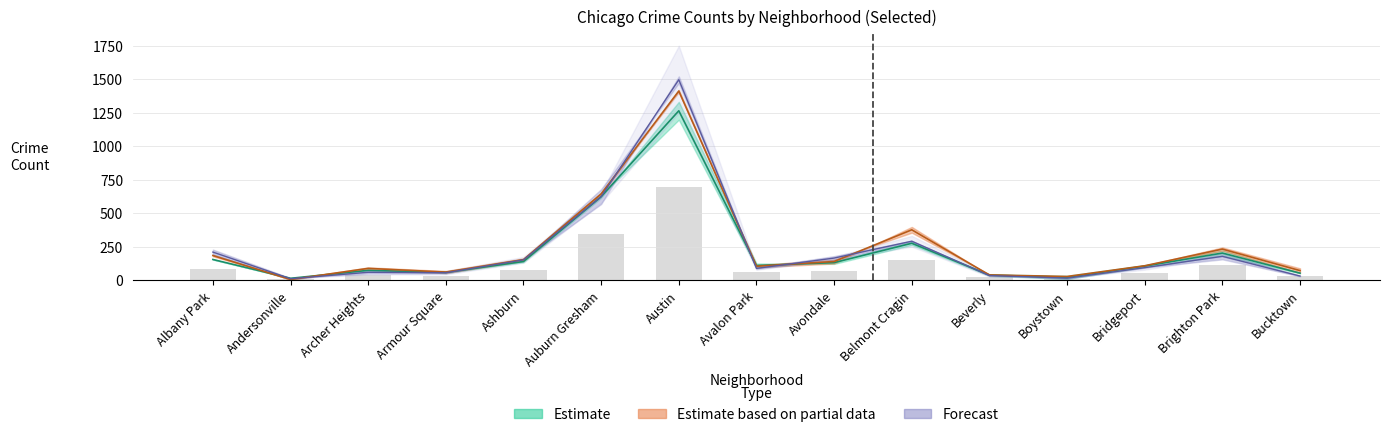

What is the difference between the highest and lowest values at Albany Park?

125.2